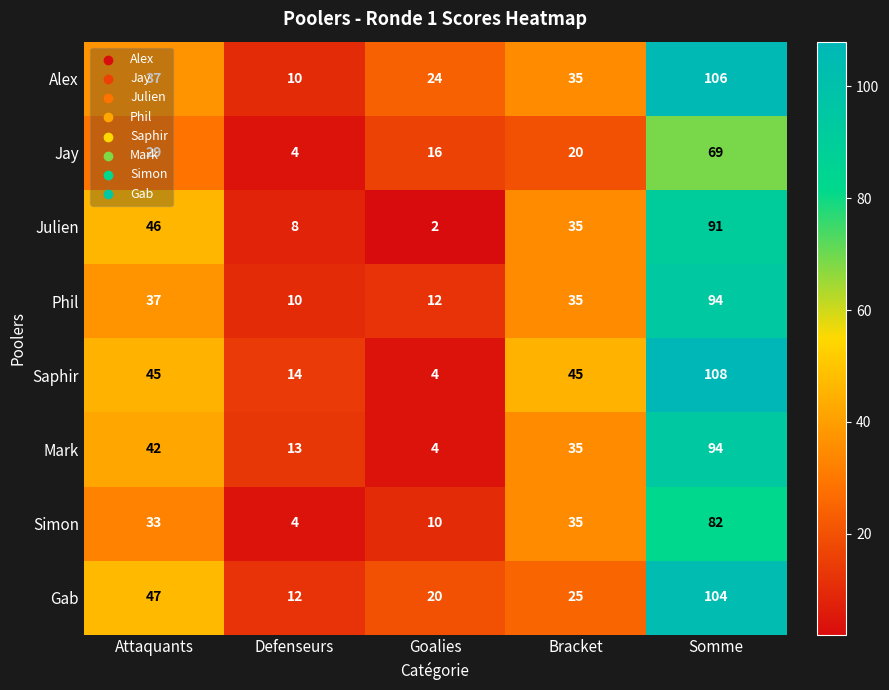

Which label corresponds to the largest value in the chart?

Somme